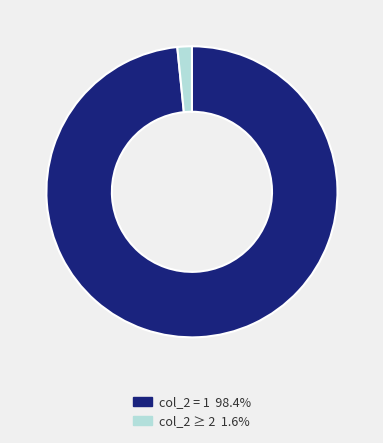

Does any single category account for the majority?

Yes